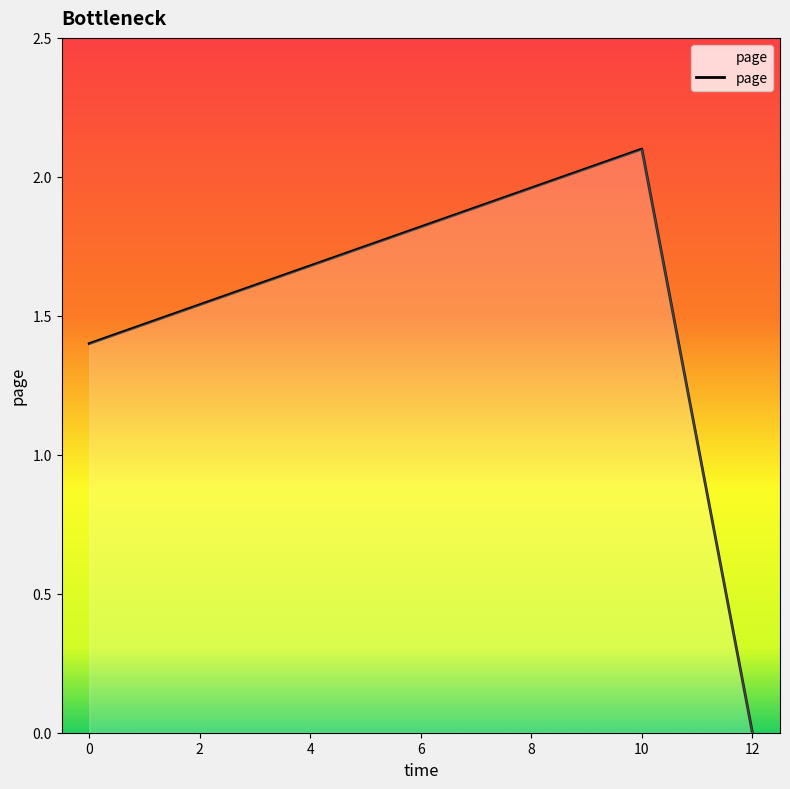

What is the sum of all values?

3.5